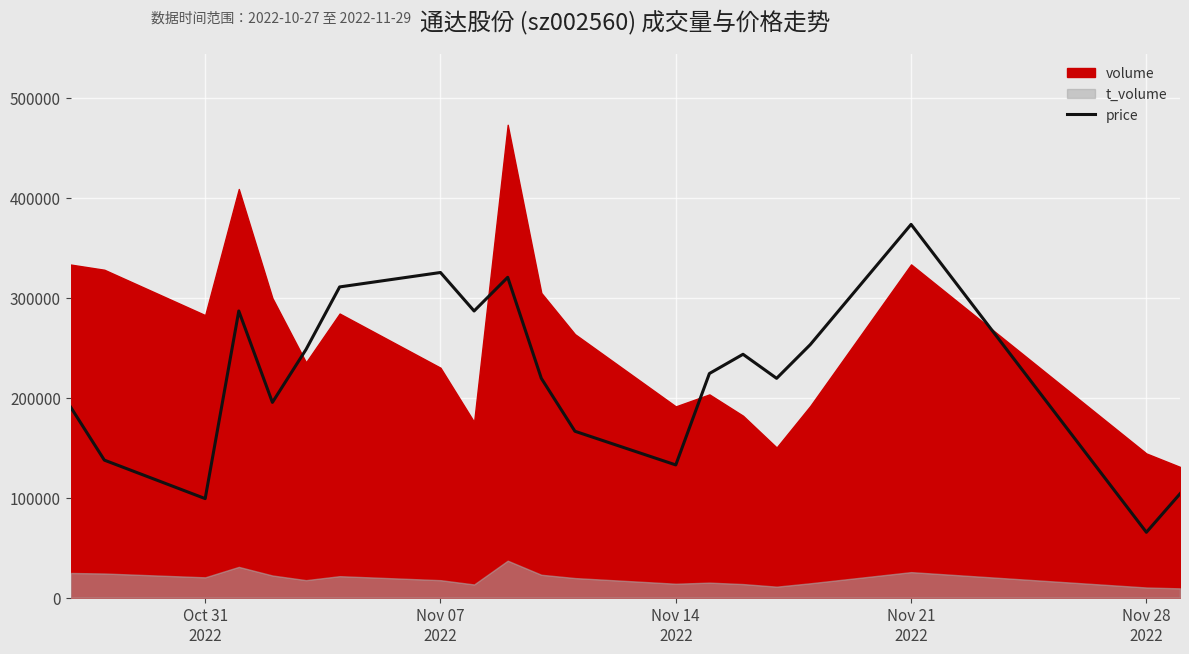

What is the difference between the second highest and minimum values?

259773.1